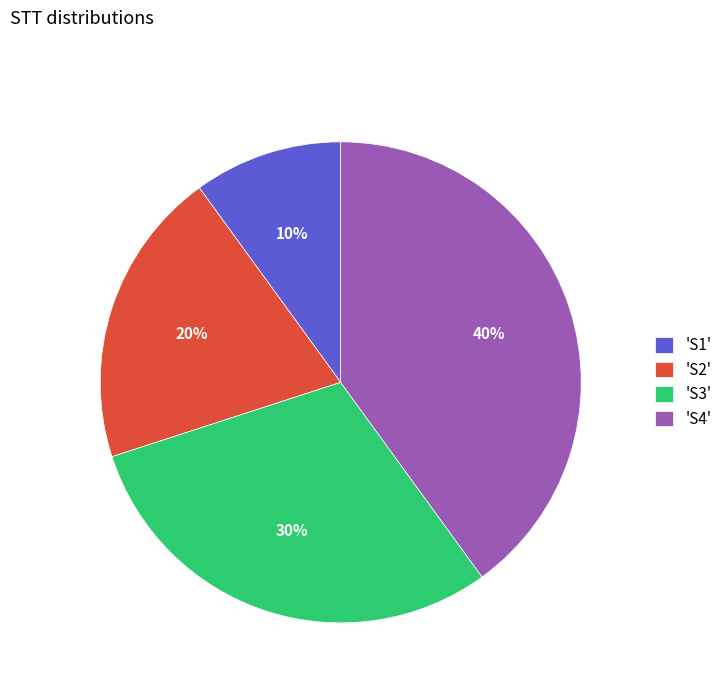

To the nearest percent, what portion does 'S2' represent?

20%